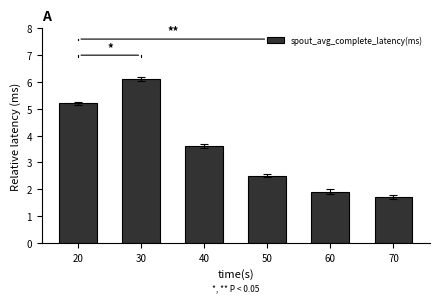

Where does the data first go above 3?

20